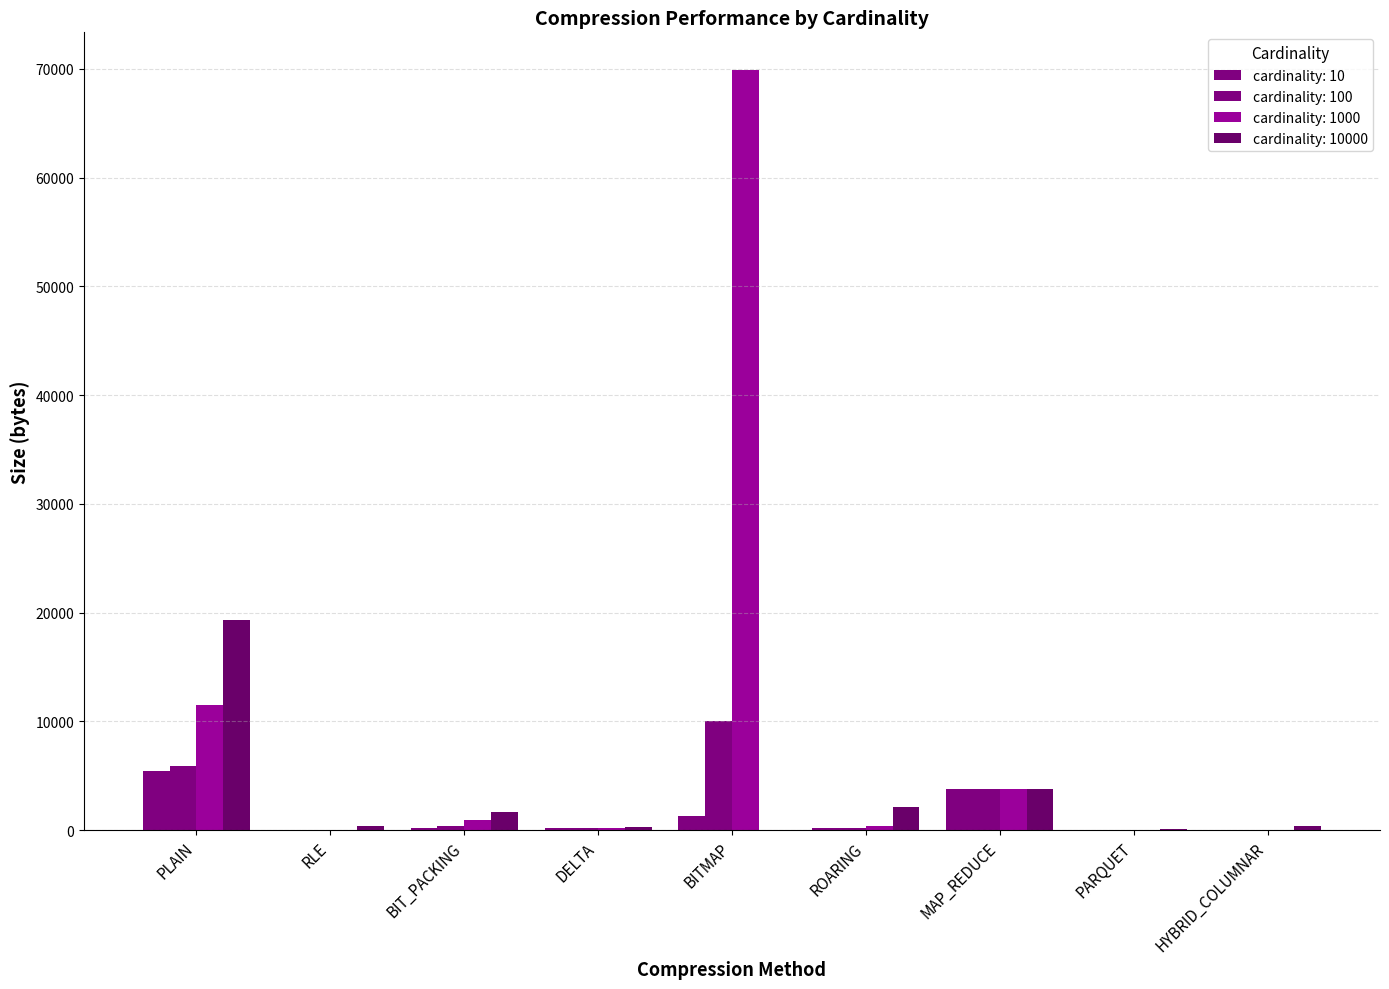

What is the label of the 9th bar from the right?

PLAIN